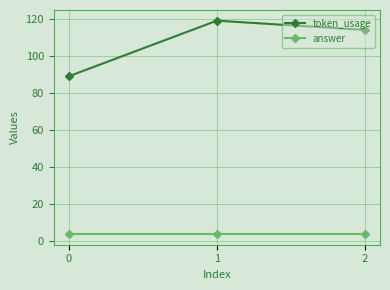

What are all the series names shown in the legend?

token_usage, answer